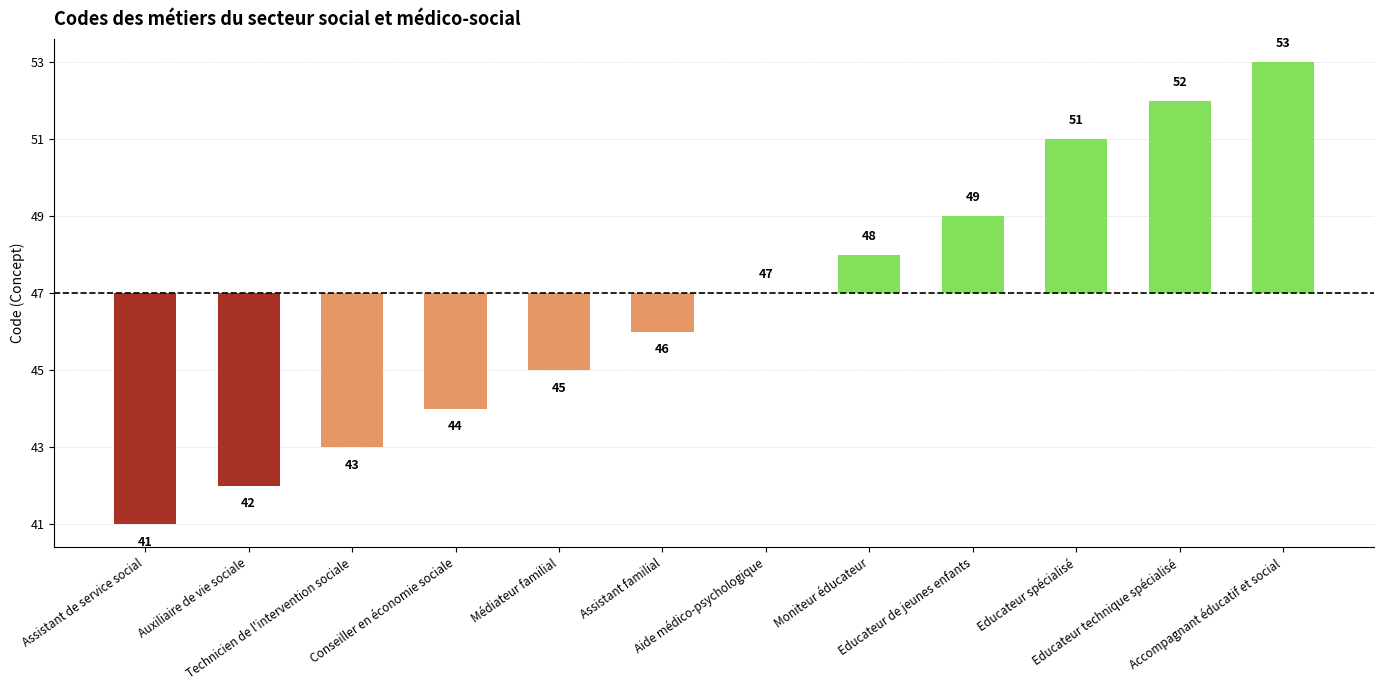

What position from the right is Educateur technique spécialisé?

2